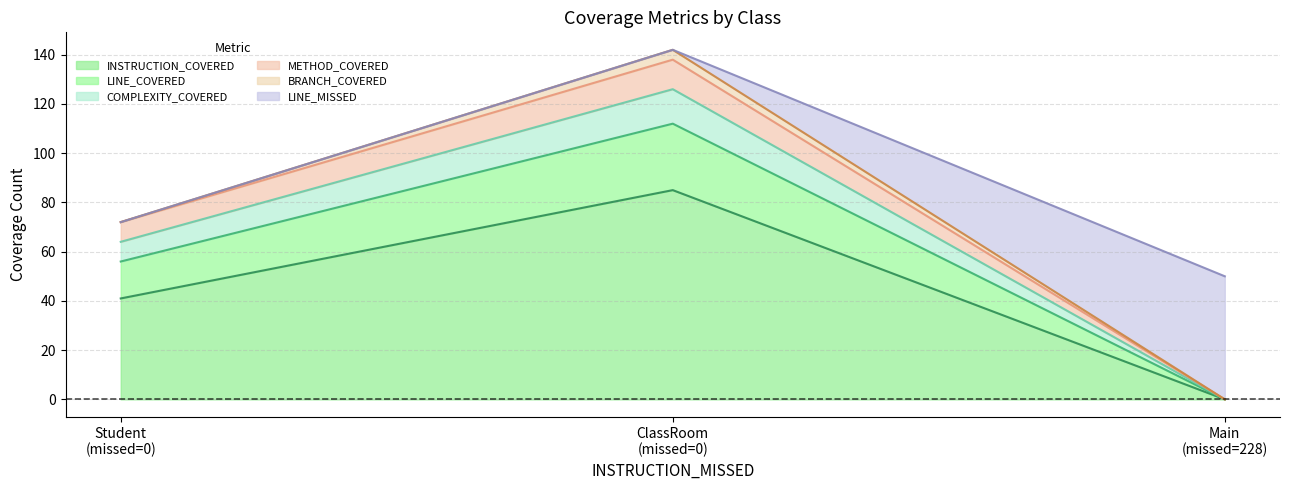

What is the highest value of the INSTRUCTION_COVERED series?

85